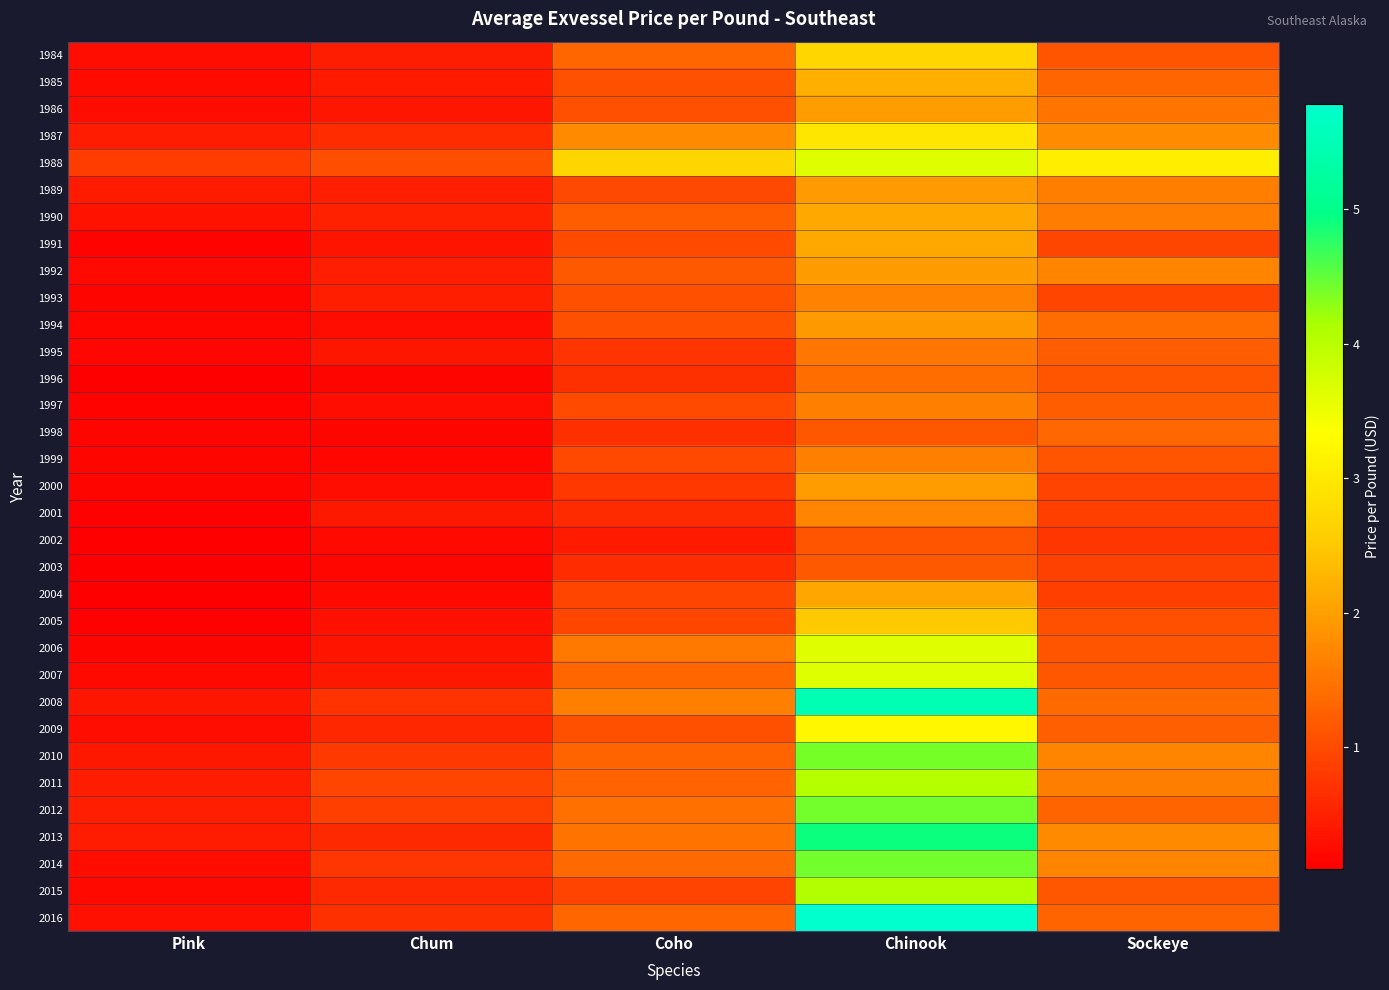

At Coho, list the series in order from largest to smallest.

1988, 1987, 2008, 2006, 2013, 2012, 2014, 2007, 2016, 1984, 2011, 2010, 1990, 1992, 1986, 1985, 1993, 1994, 2009, 1997, 1991, 1999, 1989, 2005, 2004, 2015, 2000, 1995, 1996, 1998, 2003, 2001, 2002